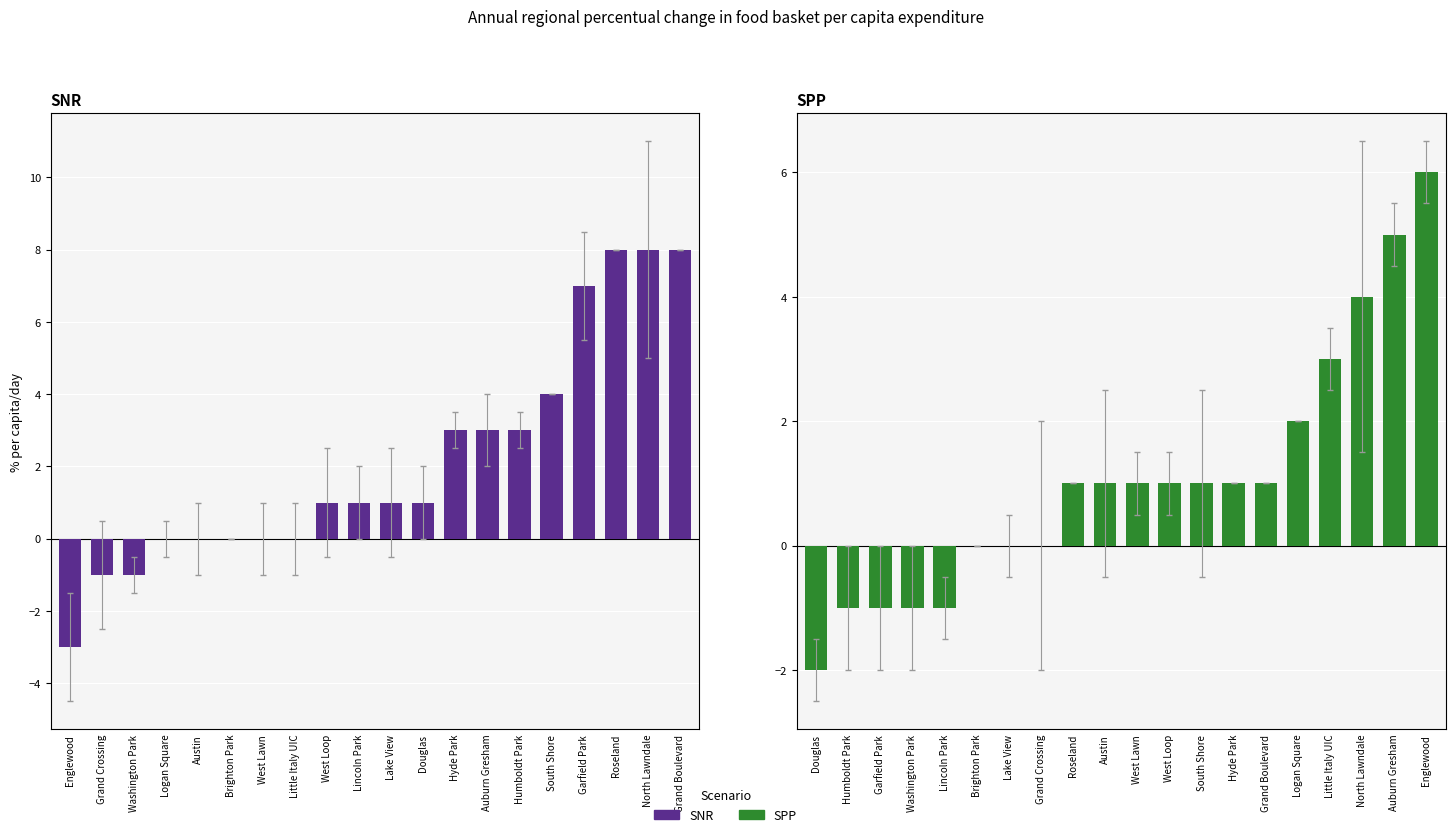

What is the difference between the maximum and minimum values in the SNR series?

11